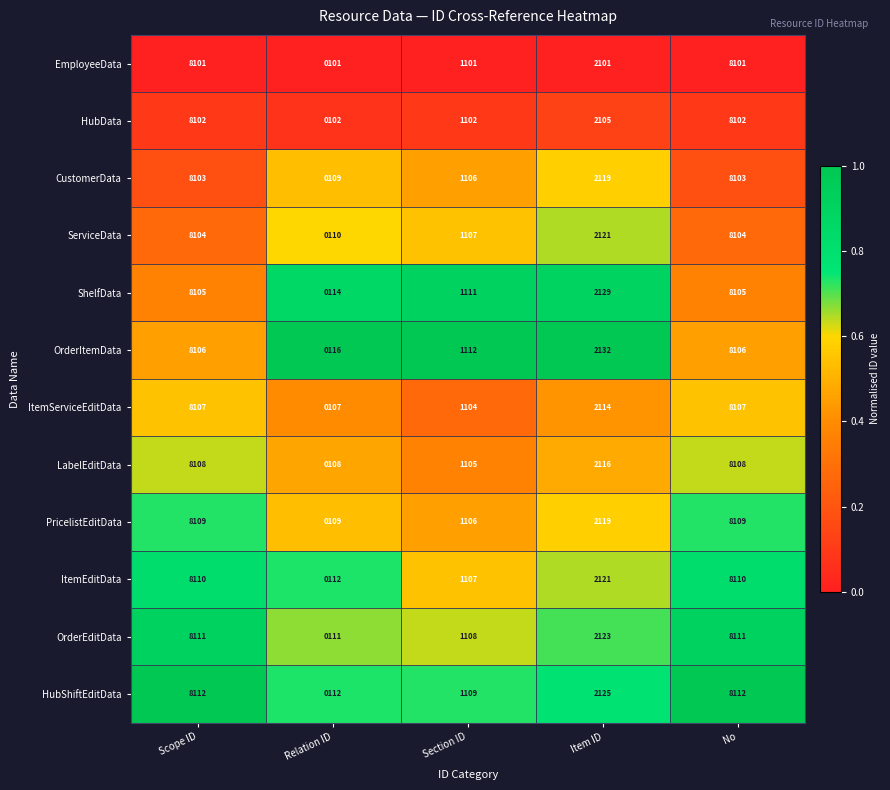

What is the difference between the second highest and minimum values in the OrderItemData series?

7990